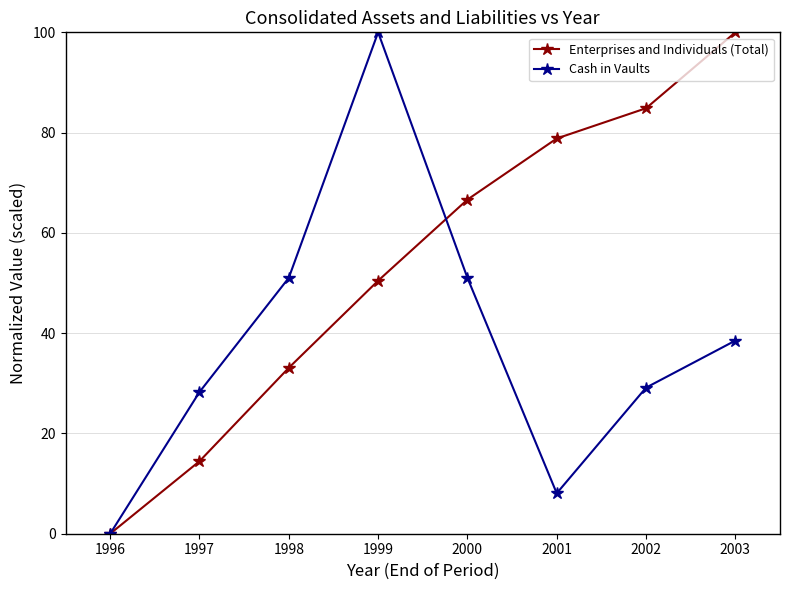

How many interior local valleys does the Cash in Vaults series have?

1